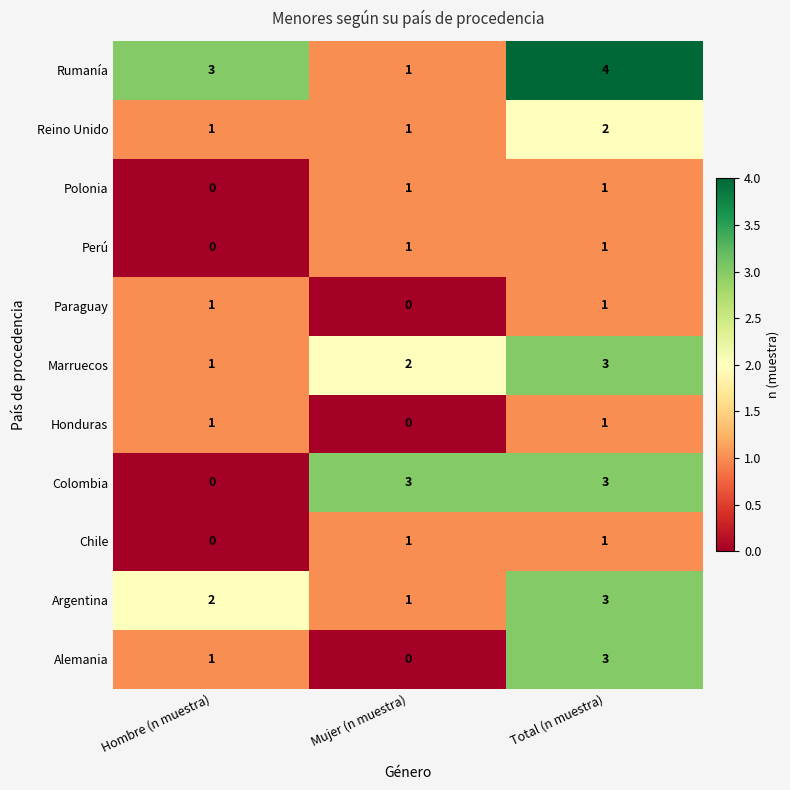

How many categories are shown in the chart?

3